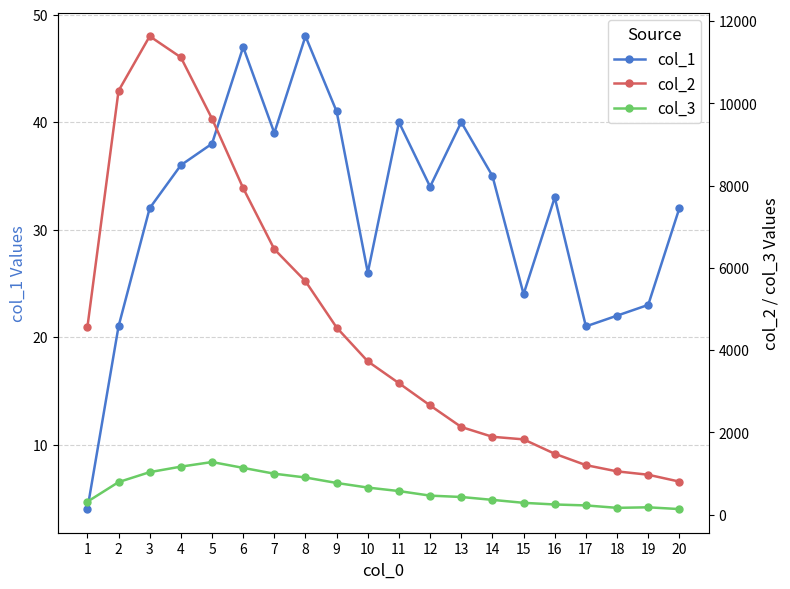

What is the difference between the maximum and minimum values in the col_3 series?

1144